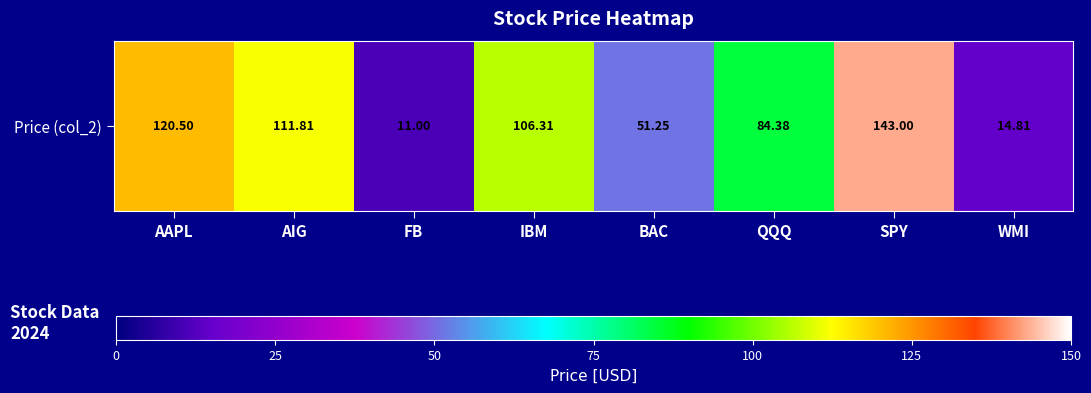

Read the value at AAPL.

120.5